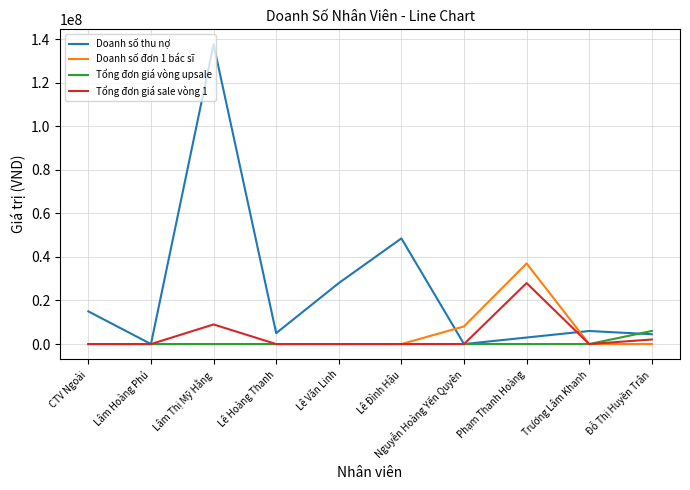

Which category has the highest value across all series?

Lâm Thị Mỹ Hằng